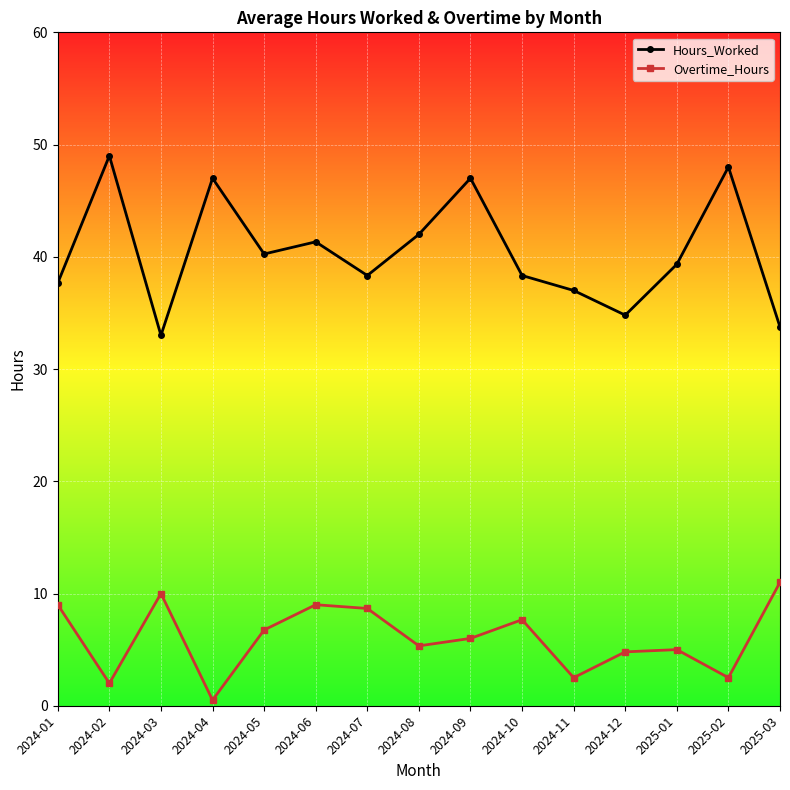

What is the sum of the Overtime_Hours values at 2024-12 and 2024-04?

5.3